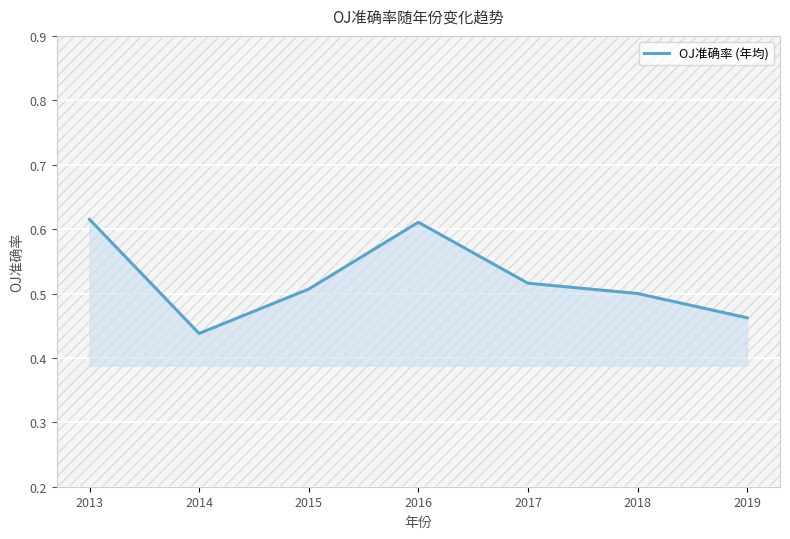

Where is the first local minimum?

2014